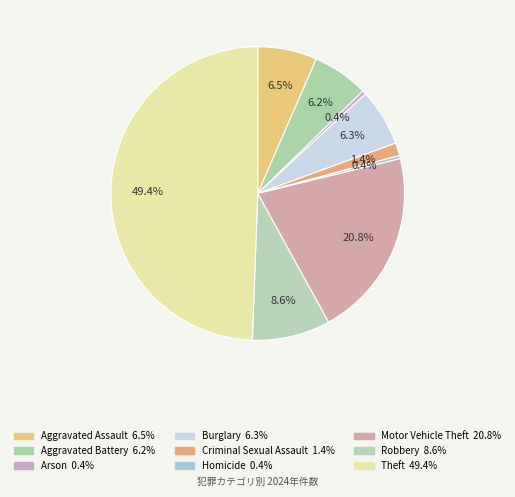

Approximately how many times larger is the value at Aggravated Assault compared to Arson?

15.8